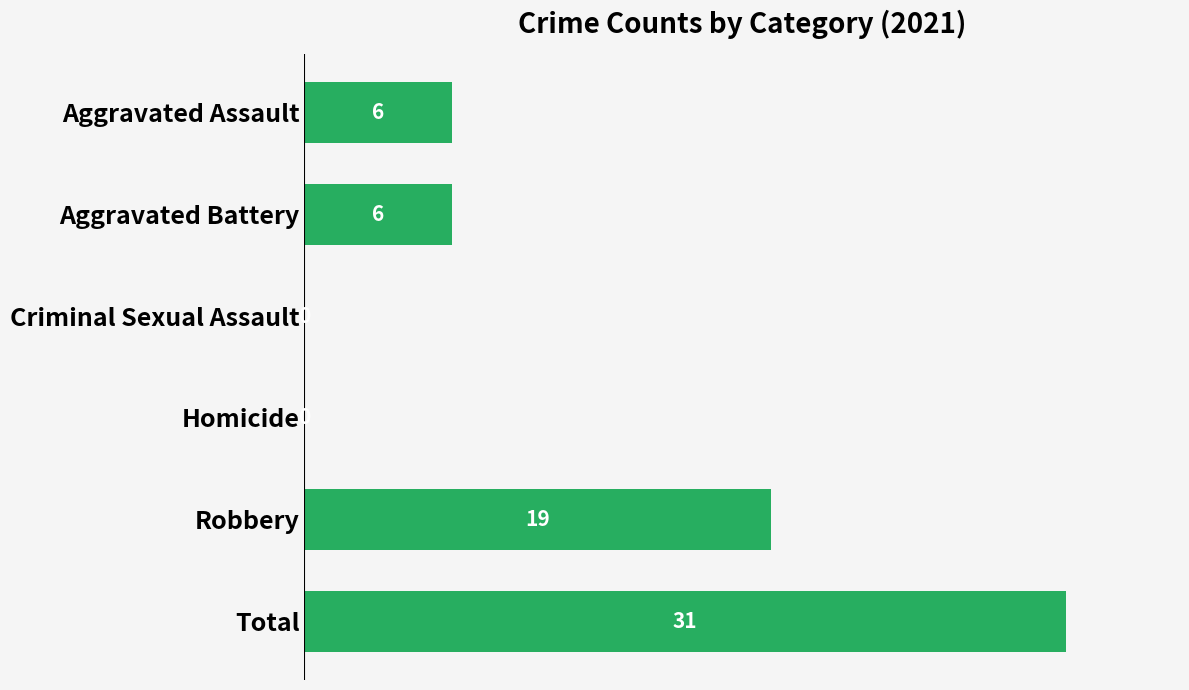

What is the change in value from Aggravated Battery to Criminal Sexual Assault?

-6